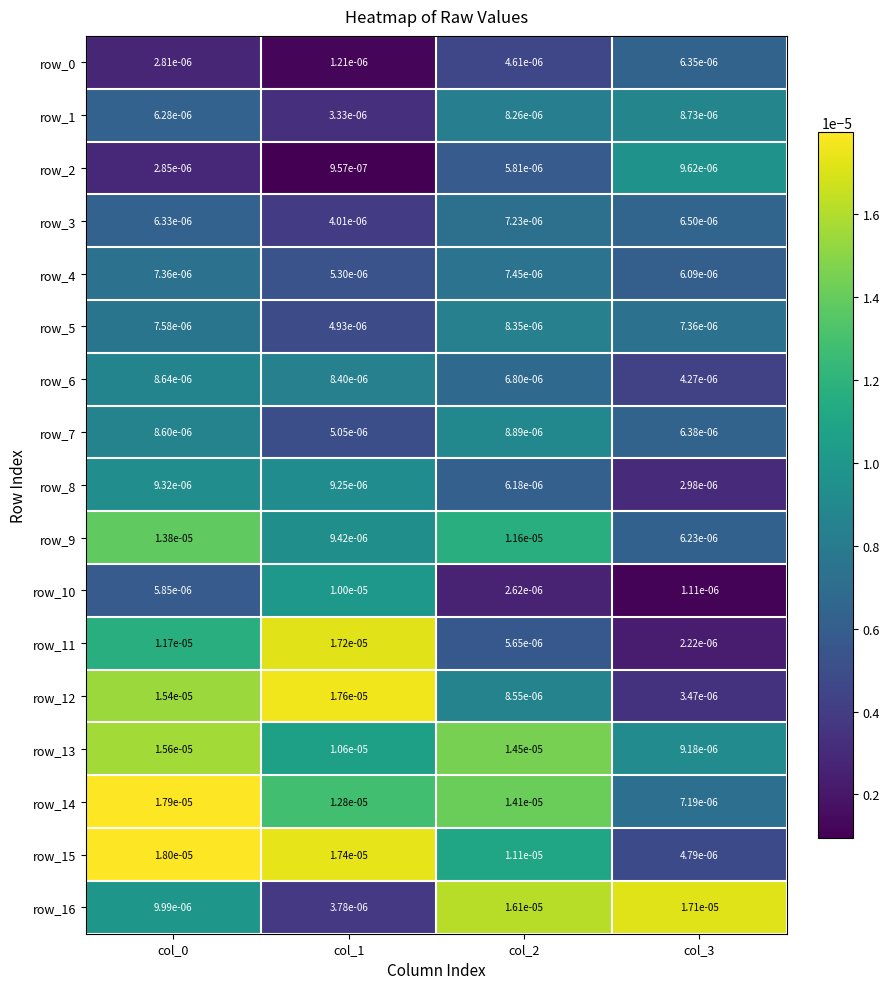

True or false: row_7 has a value of 0.0 at col_1.

True